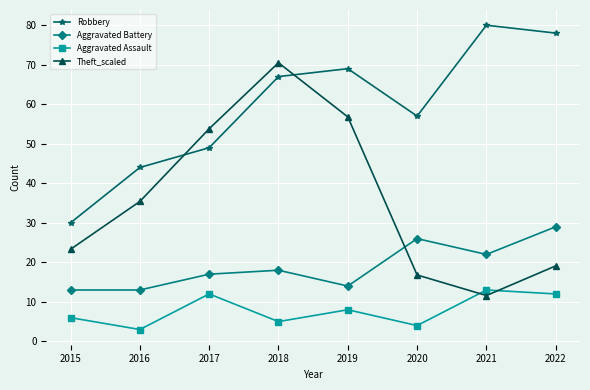

Which series has the widest spread of values?

Theft_scaled